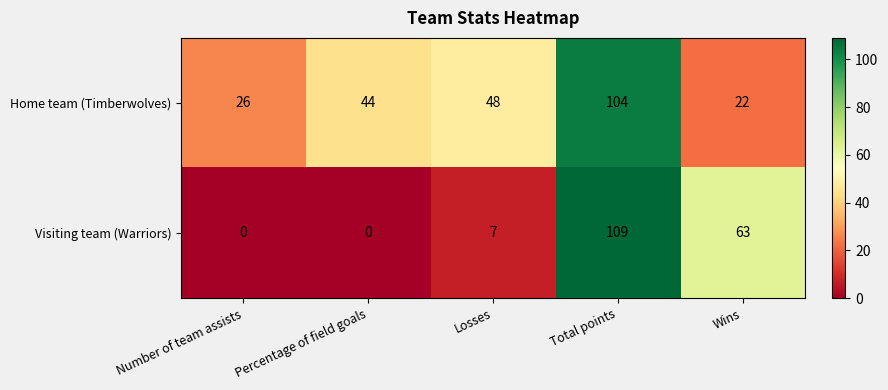

Reading right to left, extract all data points from this chart.

Home team (Timberwolves): Wins=22	Total points=104	Losses=48	Percentage of field goals=44	Number of team assists=26
Visiting team (Warriors): Wins=63	Total points=109	Losses=7	Percentage of field goals=0	Number of team assists=0